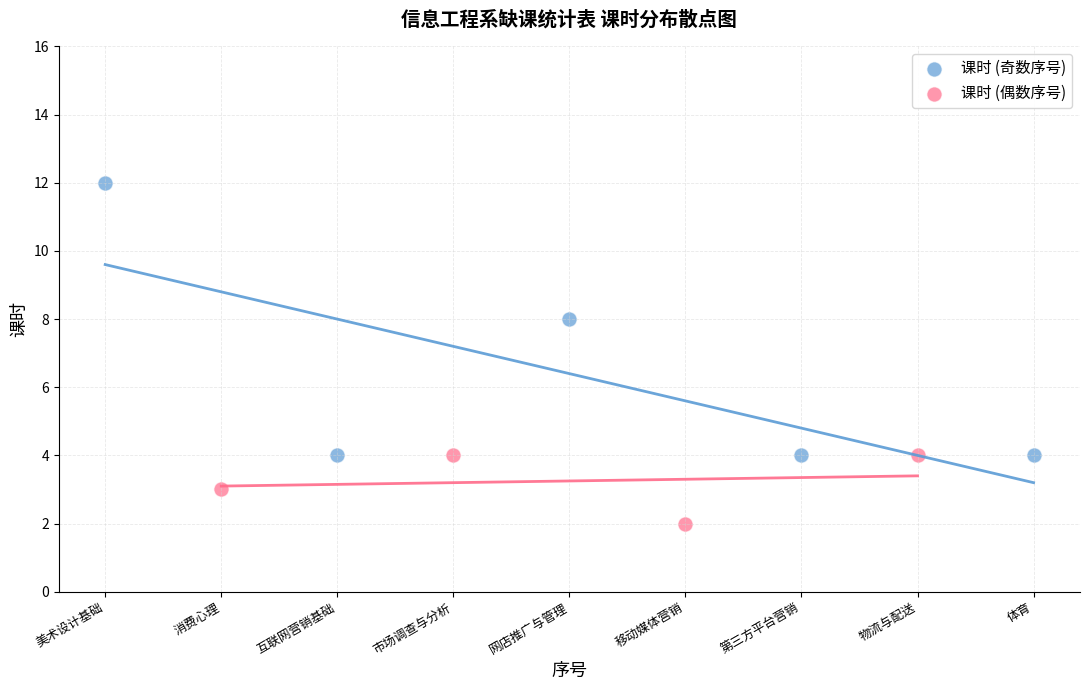

Which series has the largest Y range (max minus min)?

课时 (奇数序号)